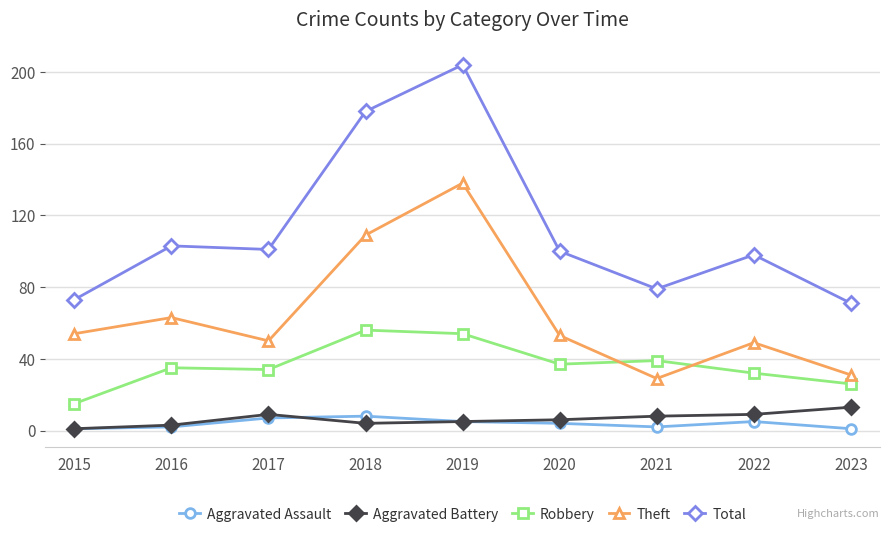

Count the number of categories in the chart.

9